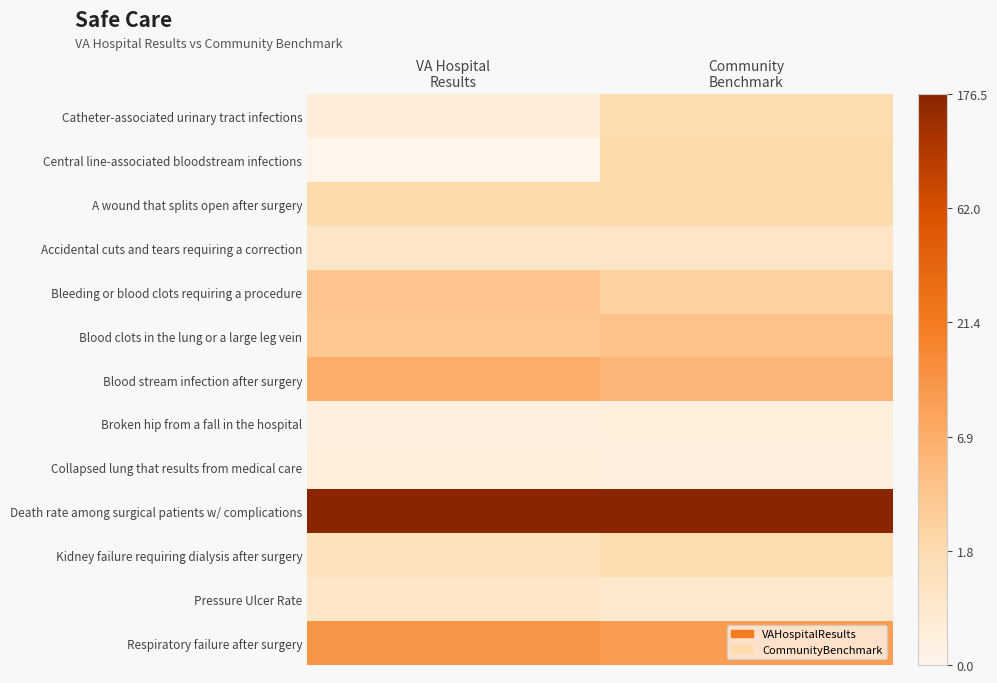

At which category does the chart reach its minimum across all series?

VA Hospital
Results